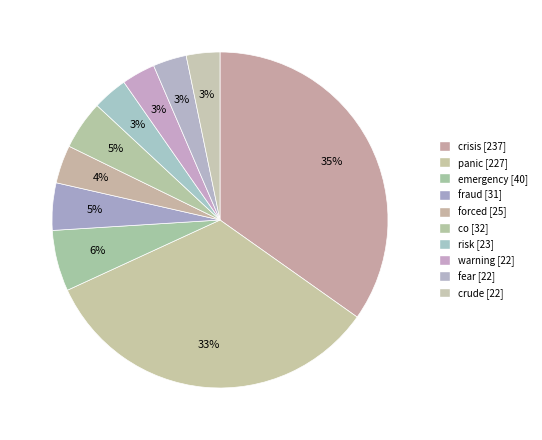

How many segments does this pie chart have?

10